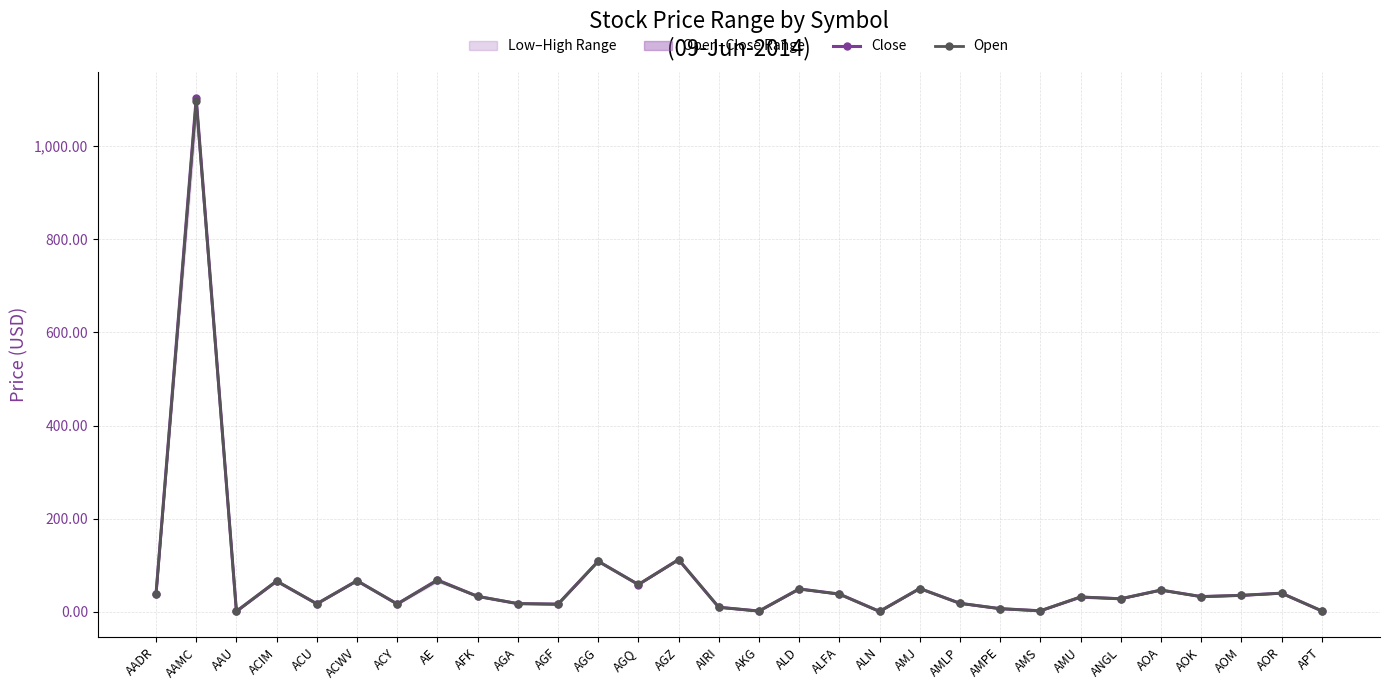

How many intersections are there between Open and Close?

9